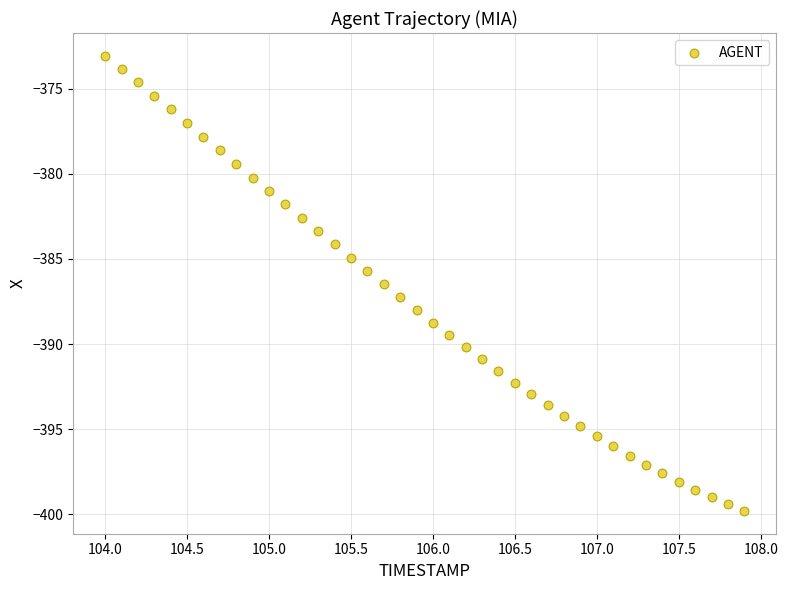

What is the range of Y values (max minus min)?

26.7